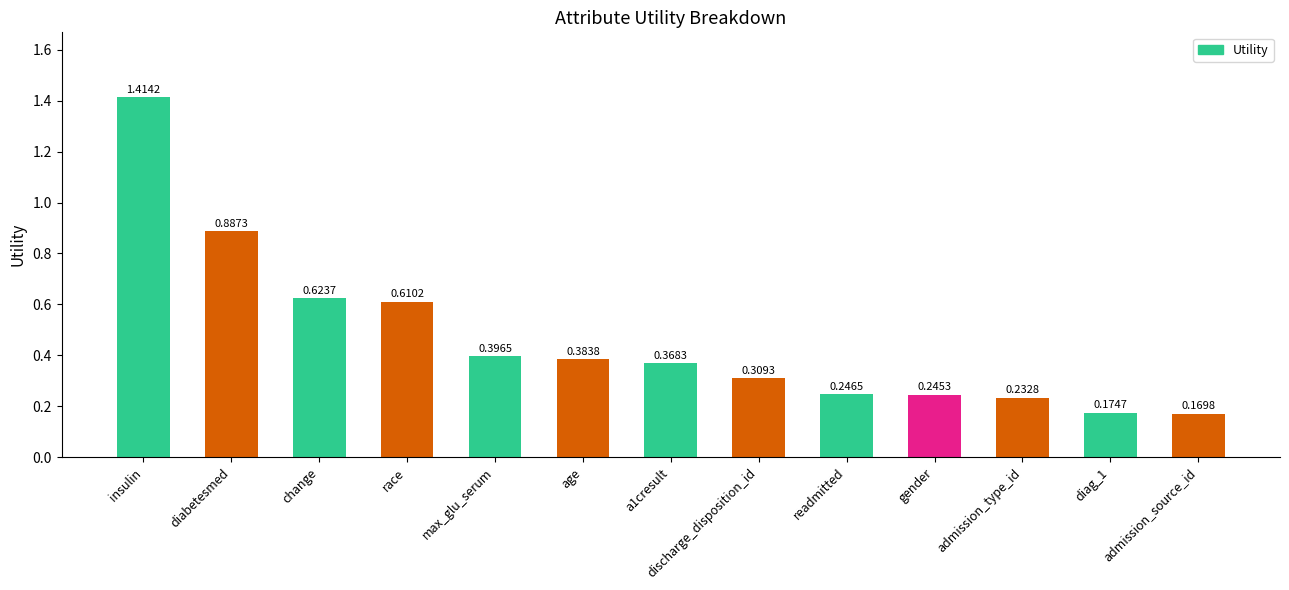

List the labels in order of value, smallest first.

admission_source_id, diag_1, admission_type_id, gender, readmitted, discharge_disposition_id, a1cresult, age, max_glu_serum, race, change, diabetesmed, insulin